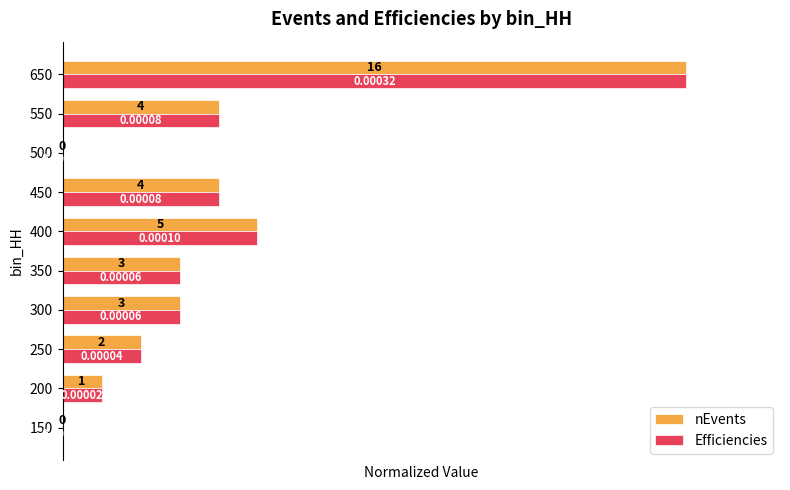

At which category is the sum across all series the highest?

650